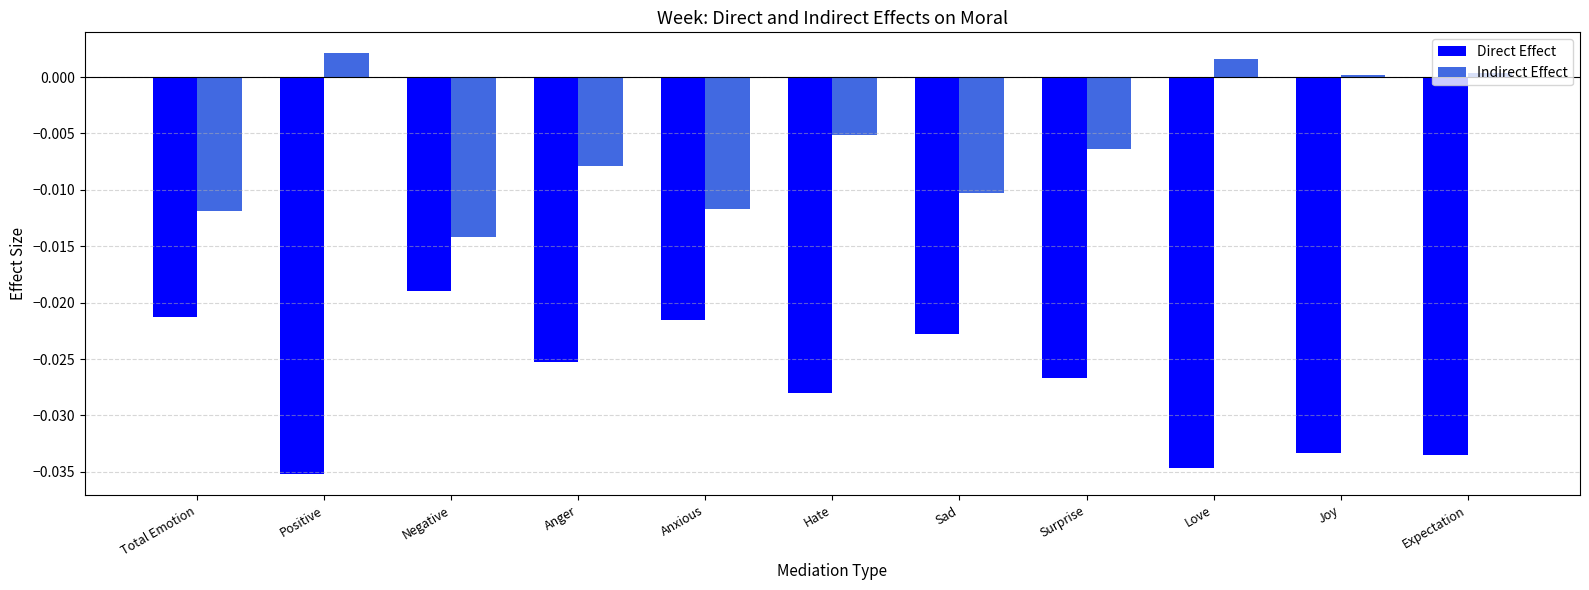

The value of Indirect Effect at Joy is 0.0. True or false?

True